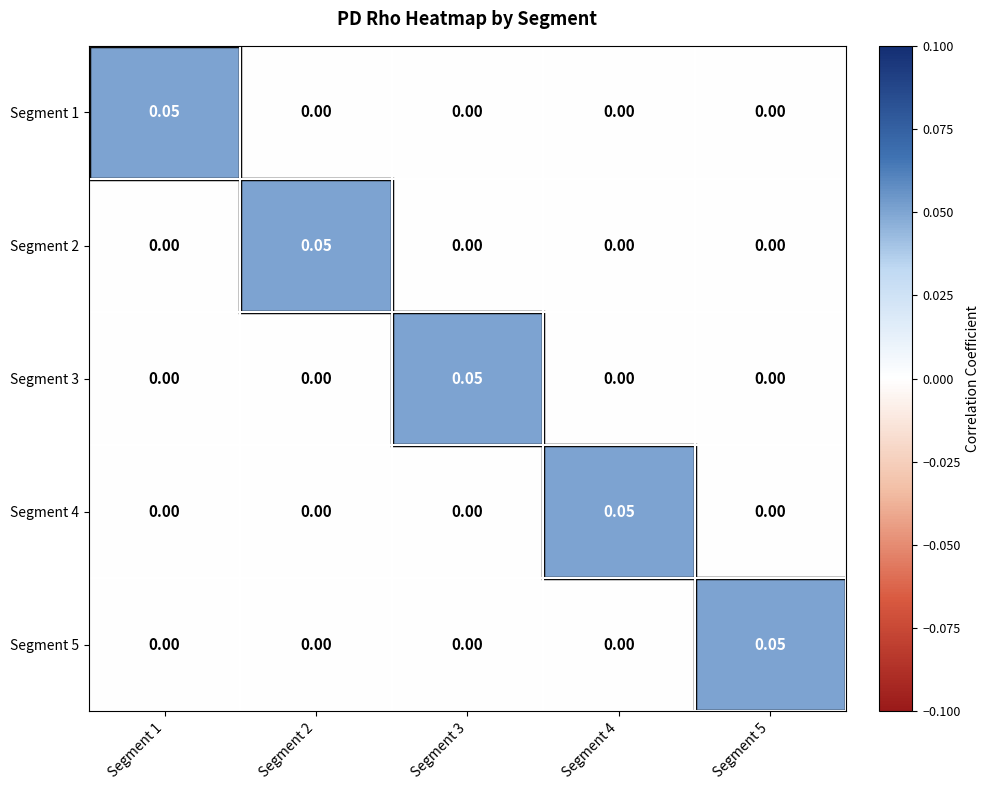

How many values in the Segment 5 series exceed 0?

1